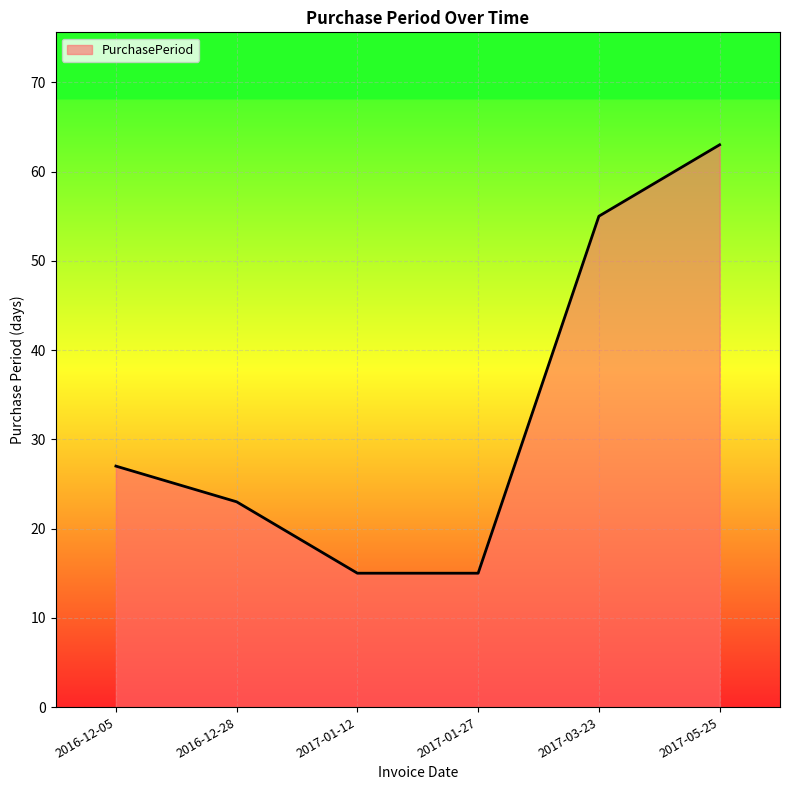

Is it true that the value at 2016-12-05 is 27?

True